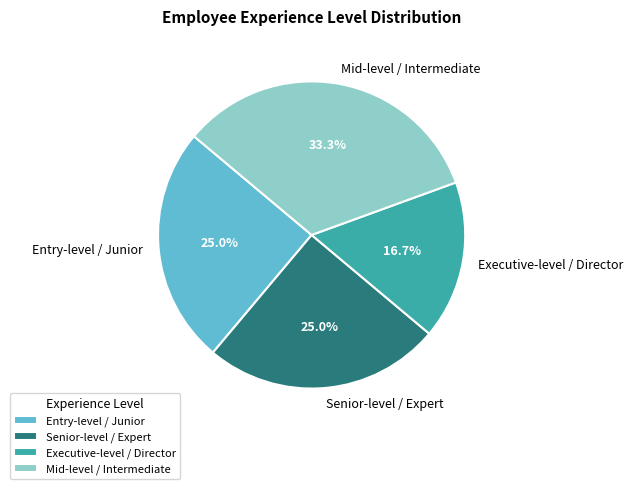

The Executive-level / Director slice represents 17% of the pie. True or false?

True